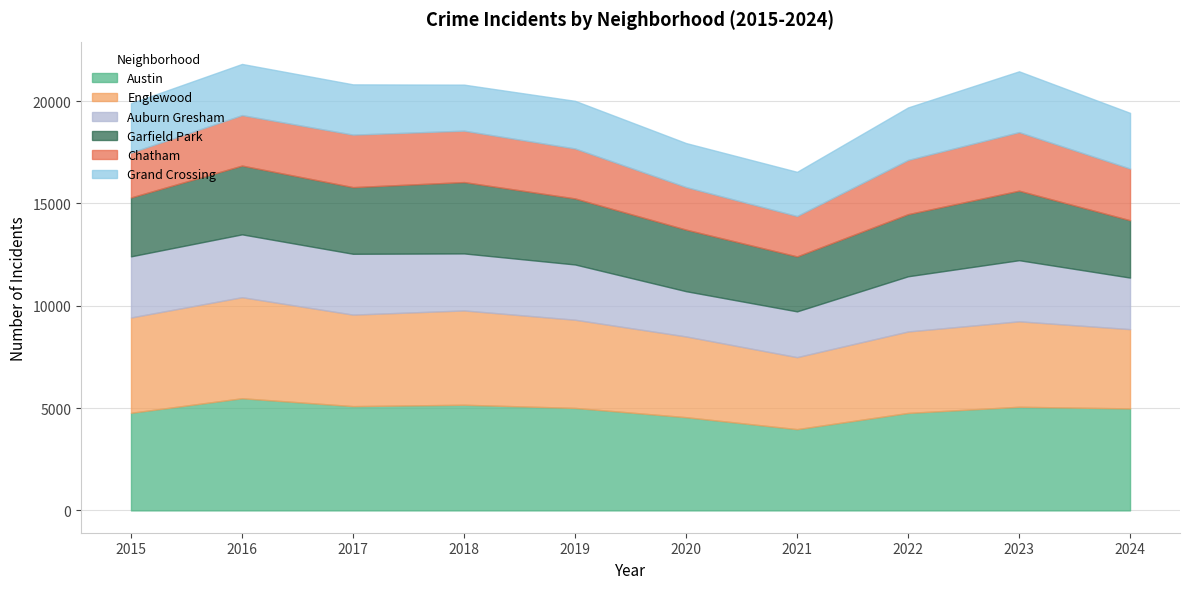

What is the spread (max minus min) of values at 2017?

2640